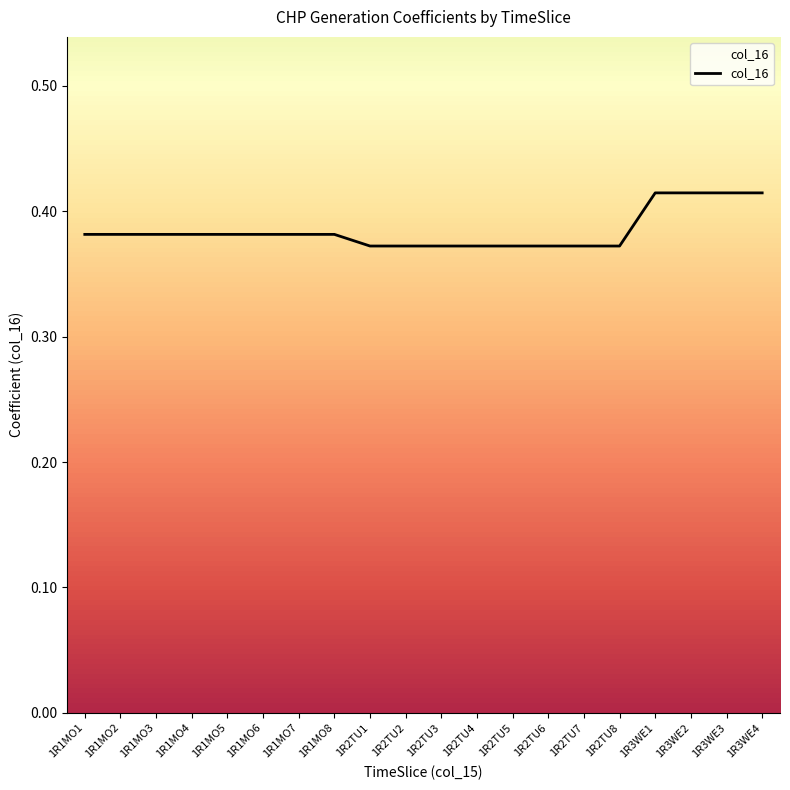

Does the chart display data point markers on the line(s)?

No